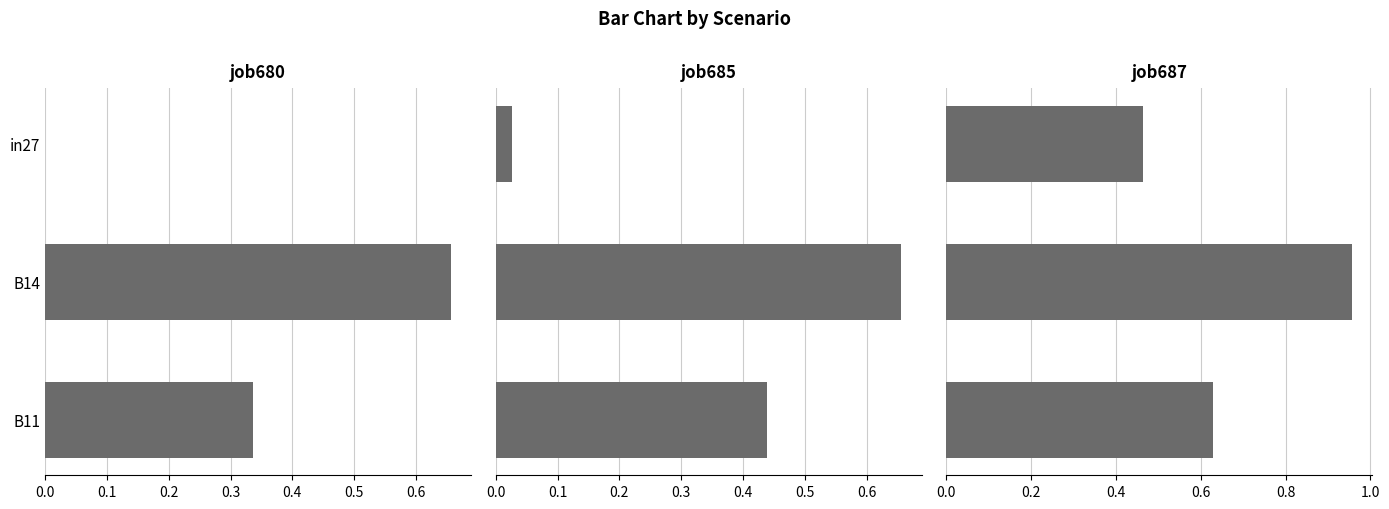

What is the value of the job687_scenario4_1505 bar at the 1st from the left?

0.5